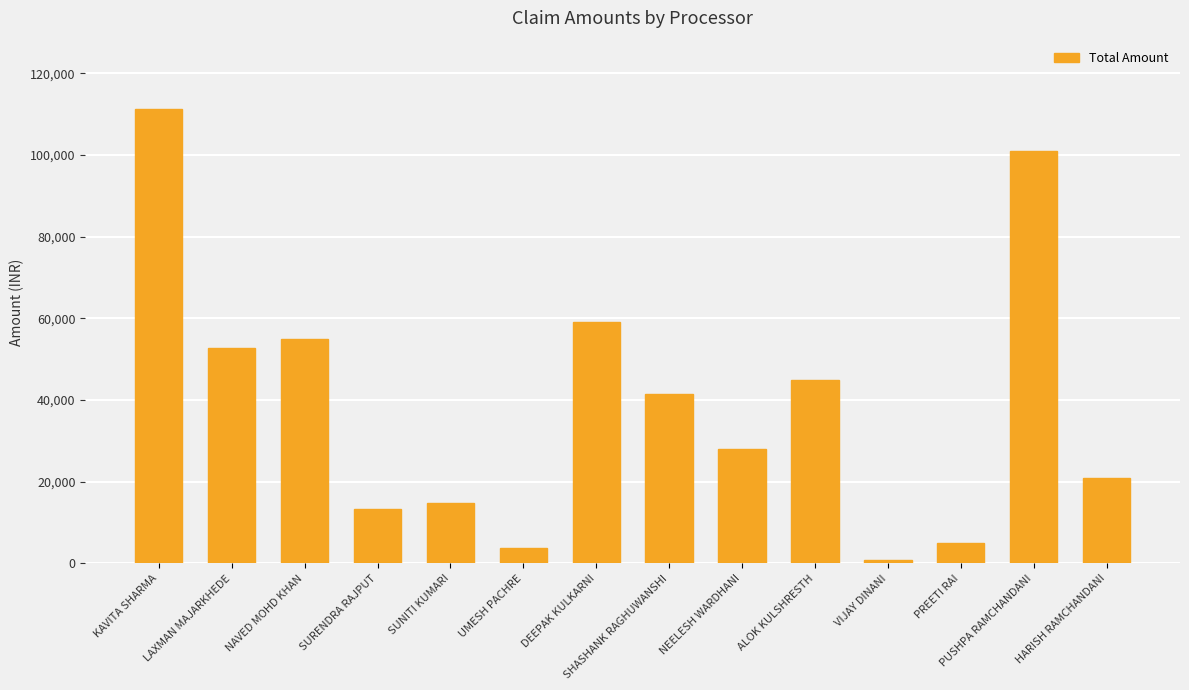

Reading left to right, transcribe all the data shown in this chart.

111300	52800	55000	13356	14681	3784	59000	41513	27900	45000	921	5000	101000	20941